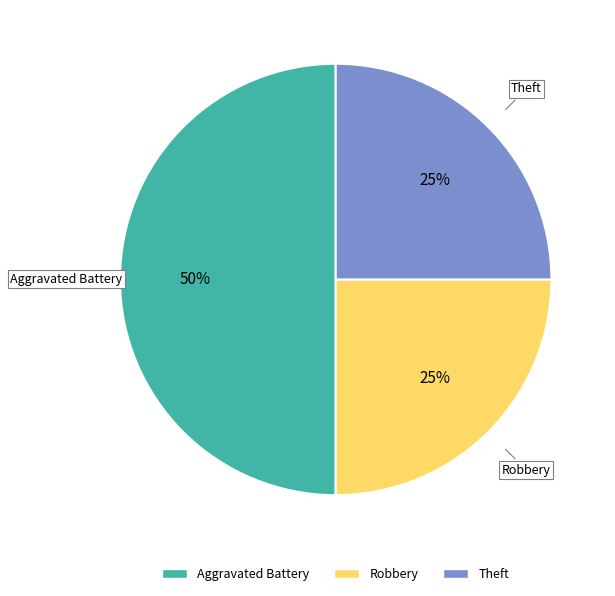

Does Theft represent more than half of the total?

No